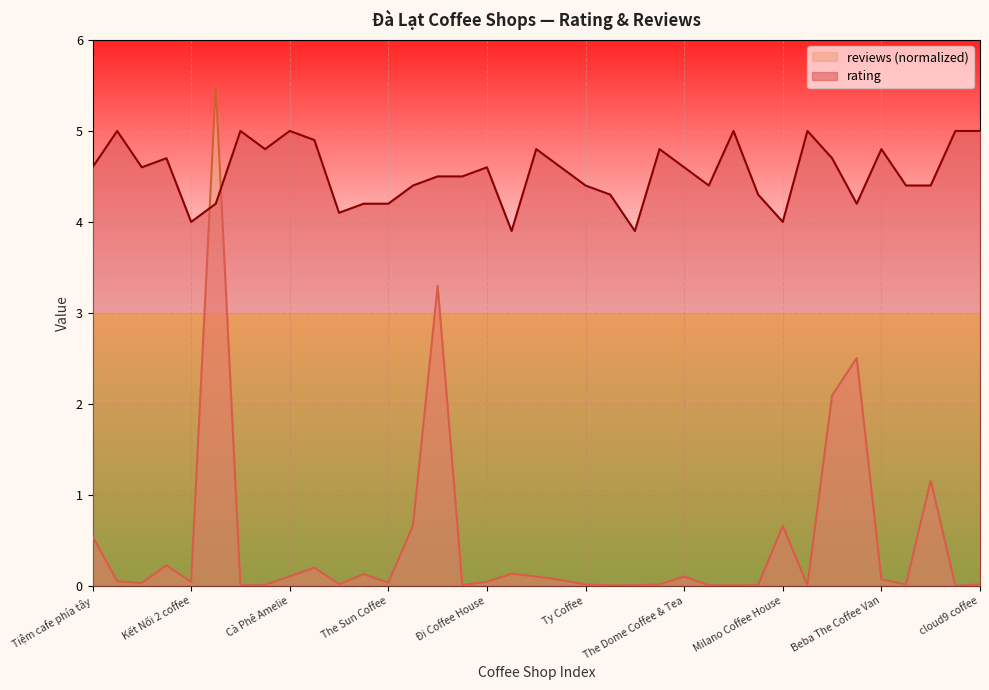

Which has a higher value, Milano Coffee House or The Dome Coffee?

The Dome Coffee